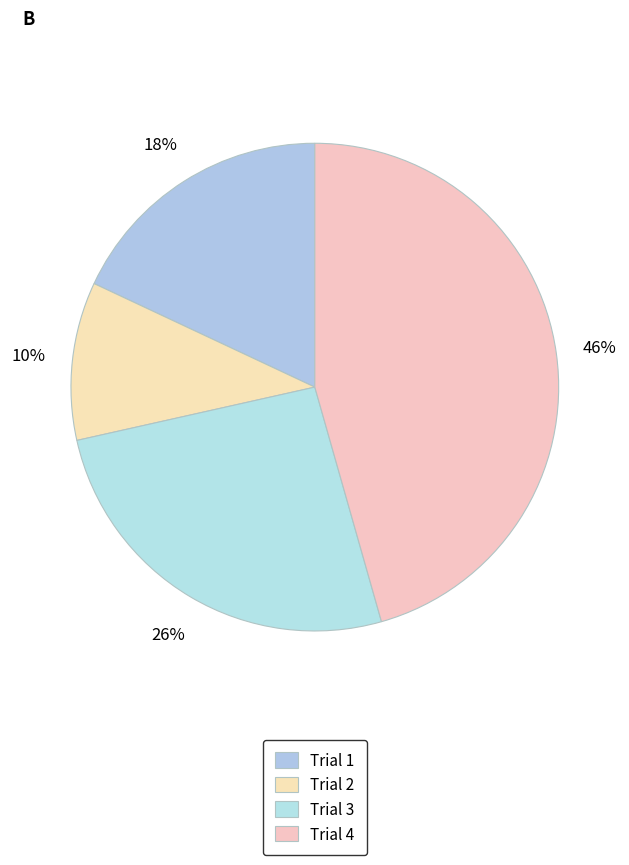

How many segments does this pie chart have?

4